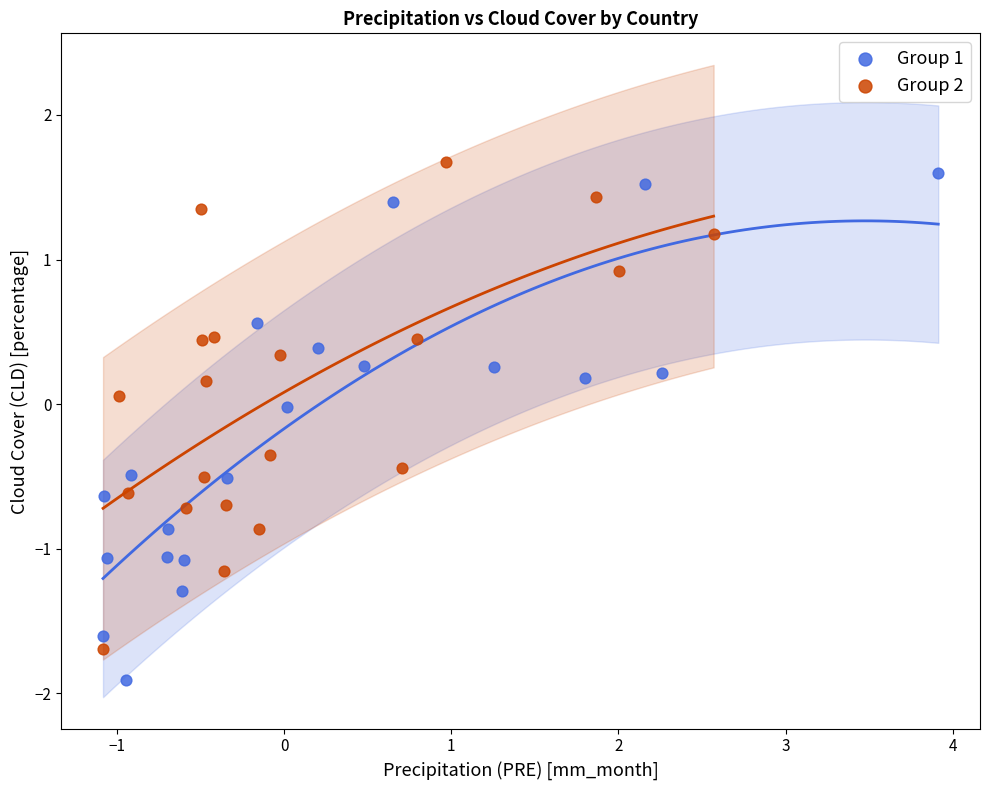

Which series contains the lowest Y value?

Group 1